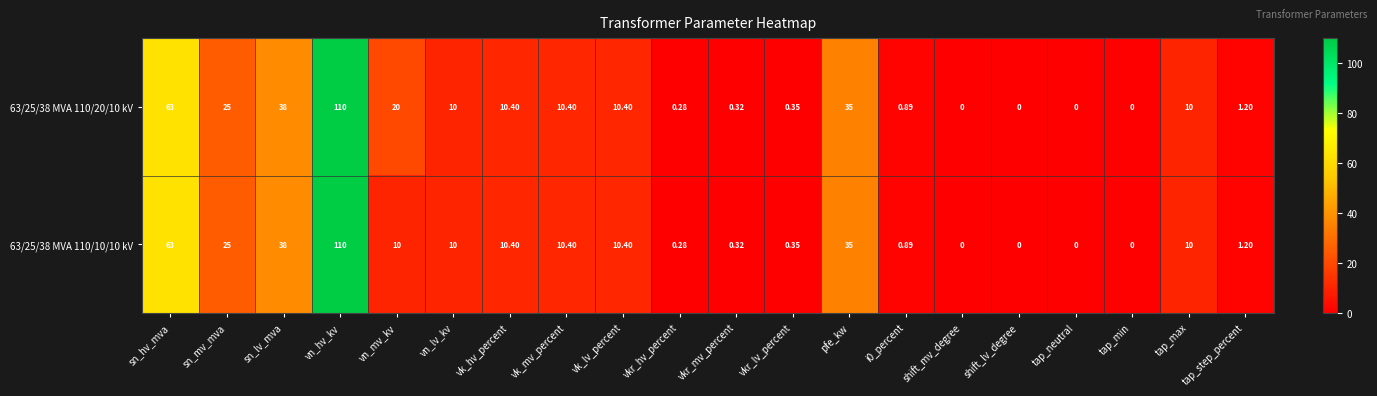

Which series has the largest total across all categories?

63/25/38 MVA 110/20/10 kV